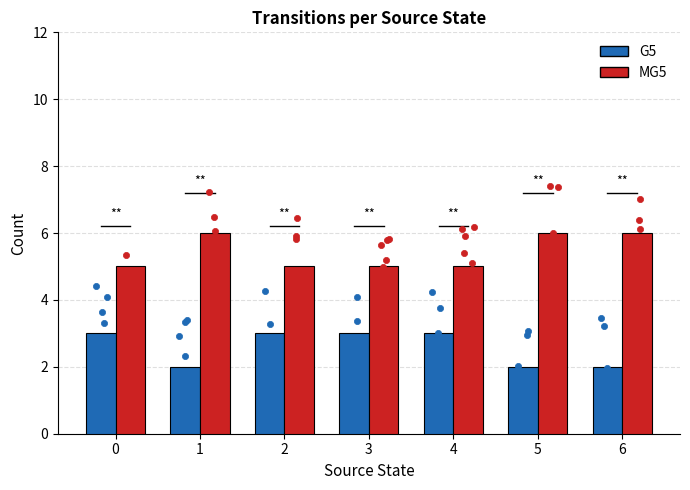

Which series contains the highest Y value?

MG5